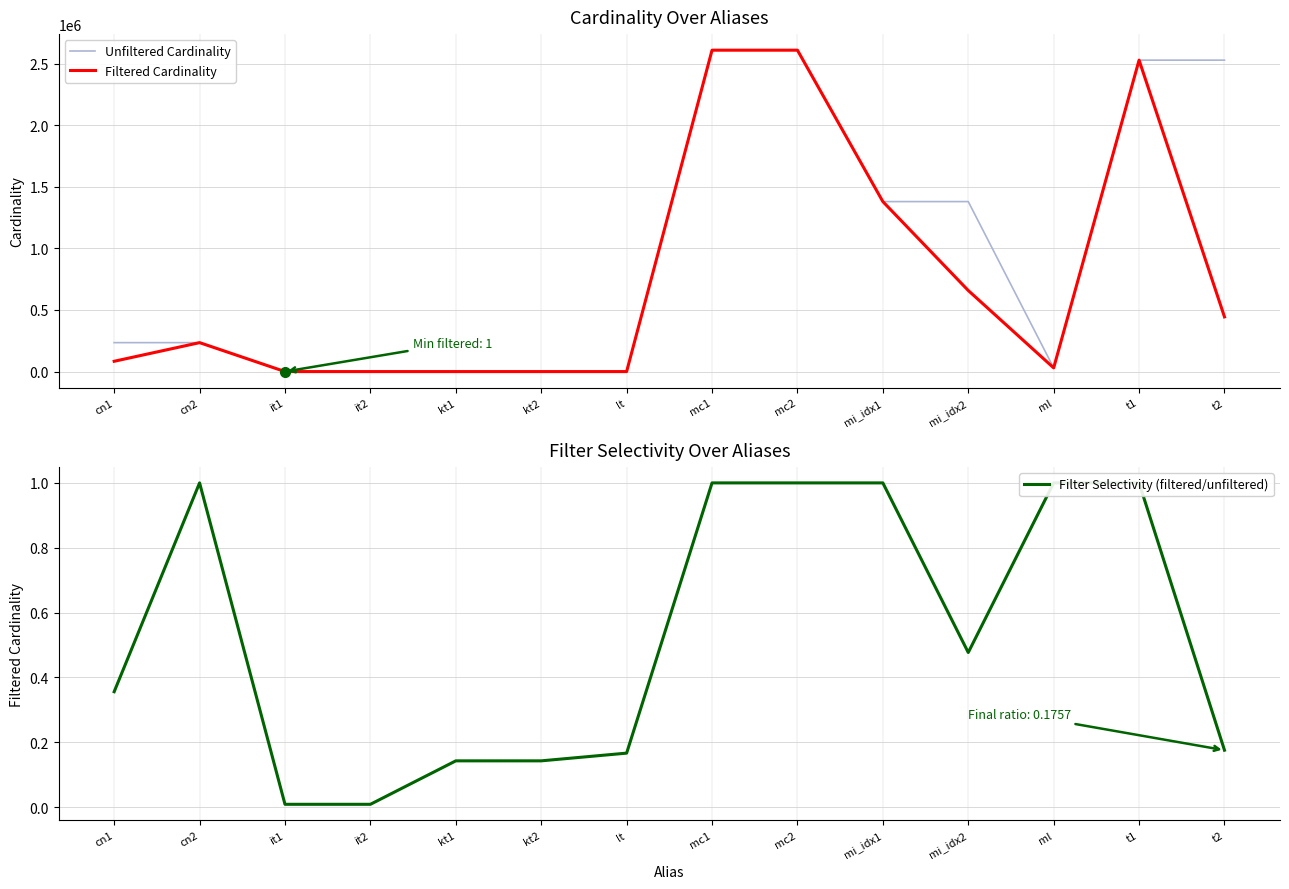

Which category has the lowest value across all series?

it1